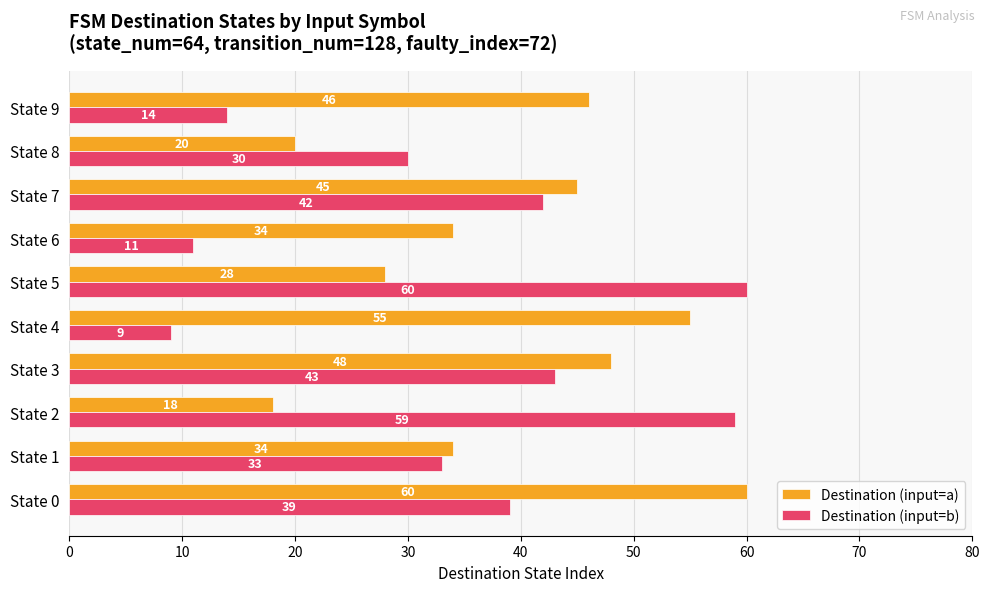

How many categories are shown in the chart?

10